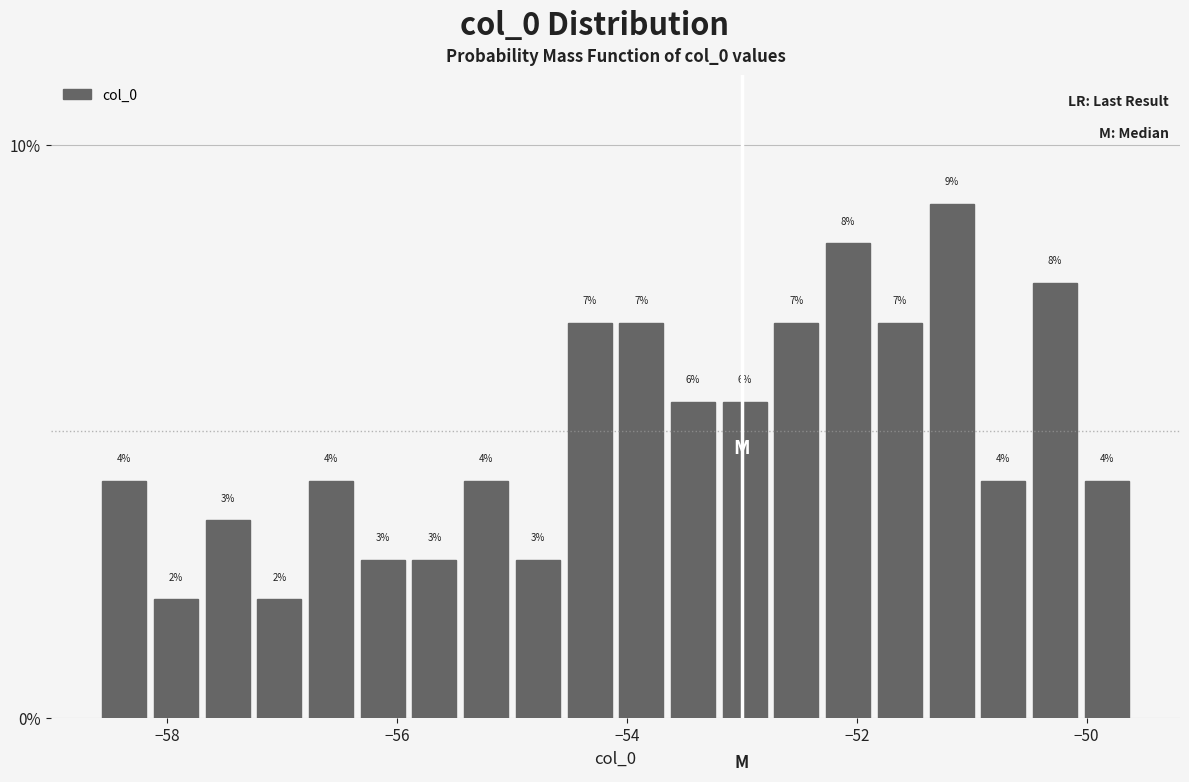

Read against the x-axis, roughly where is the centre of the tallest bar?

-51.2